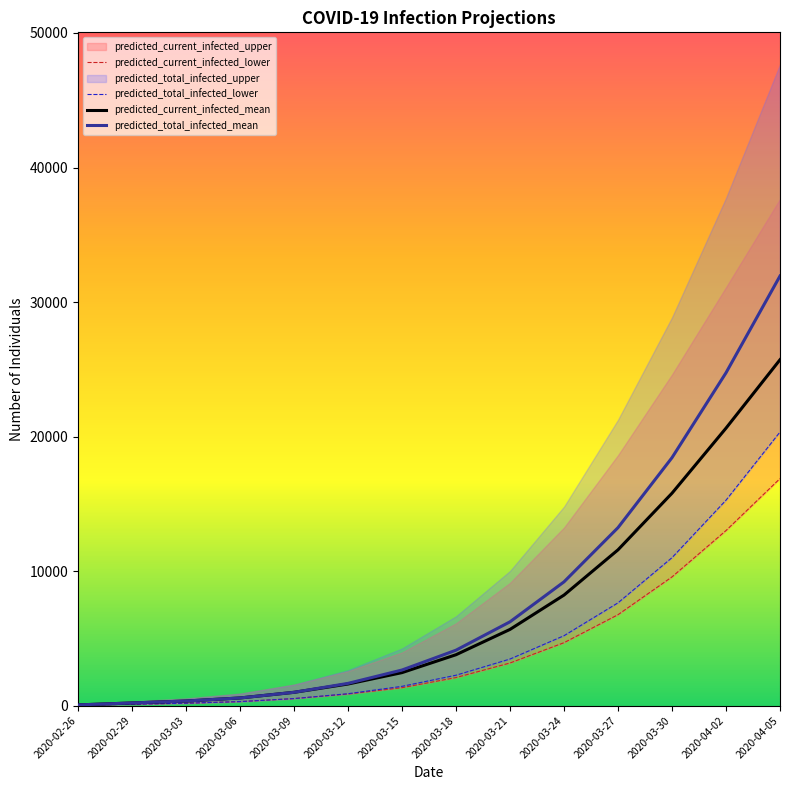

What is the total value across all series at 2020-03-06?

1716